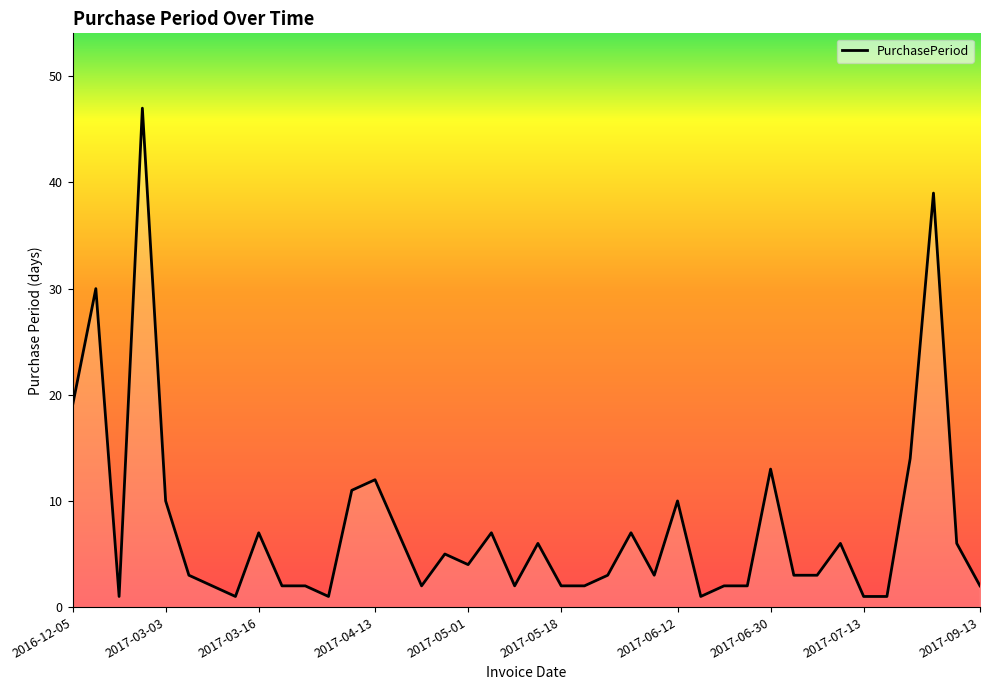

What is the maximum value shown in the chart?

47